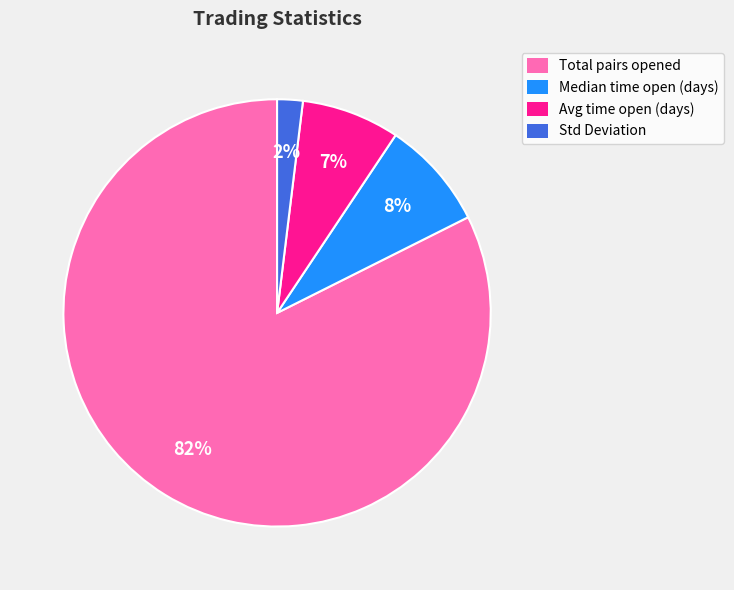

To the nearest percent, what is the average slice percentage?

25%